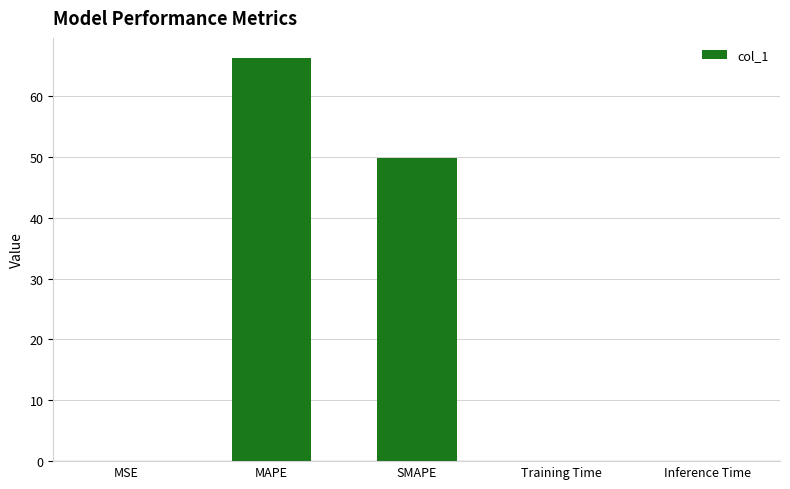

What is the sum of all values?

116.1